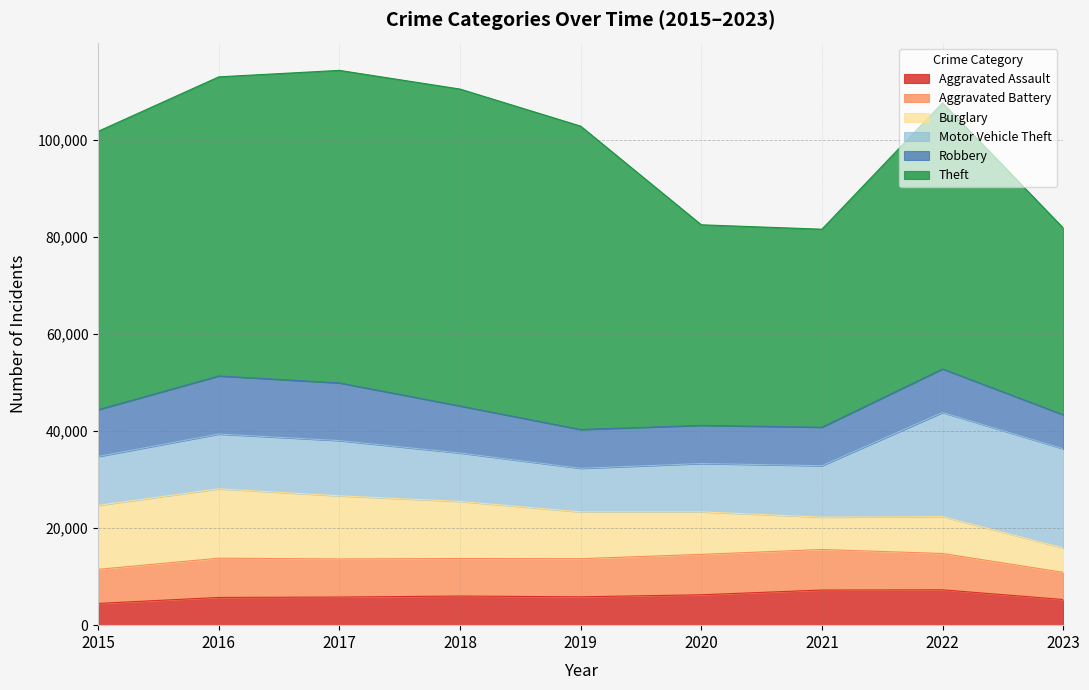

Which series has the largest total across all categories?

Theft